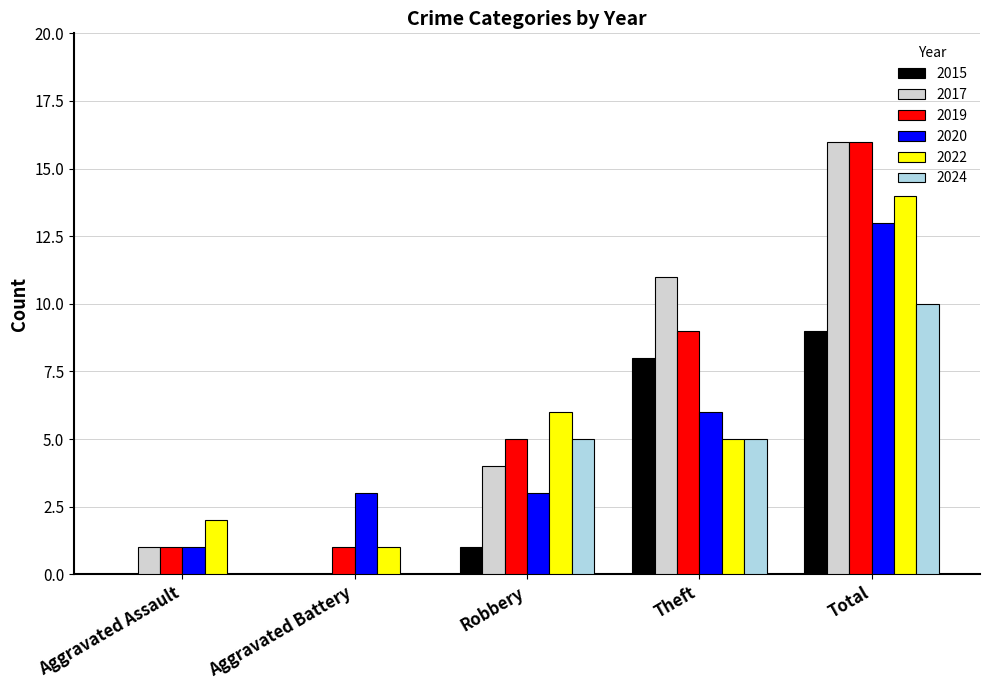

Count the number of categories in the chart.

5